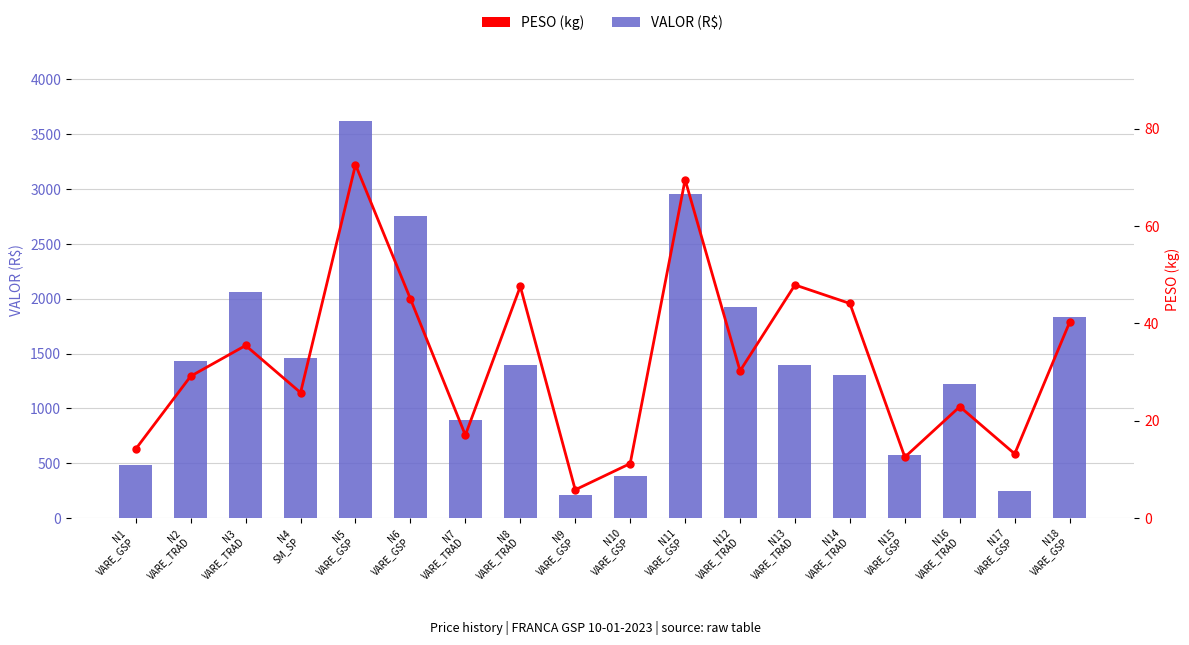

At N13
VARE_TRAD, list the series in order from smallest to largest.

PESO (kg), VALOR (R$)